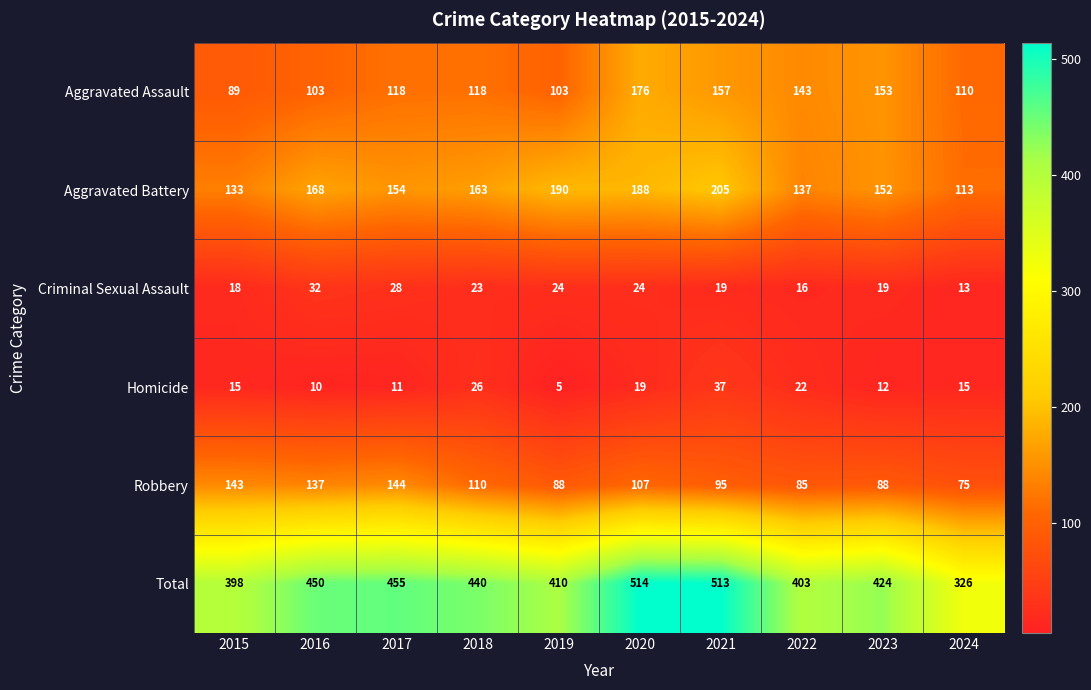

What is the difference between the highest and lowest values at 2019?

405